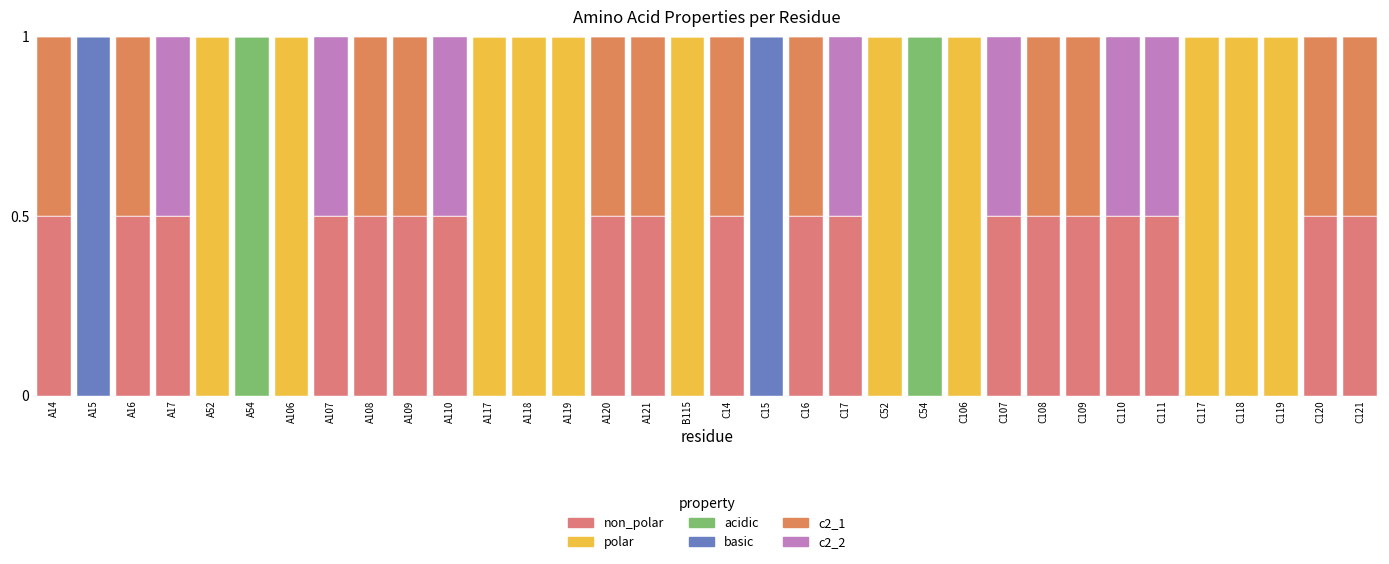

How many data points does each series have?

34